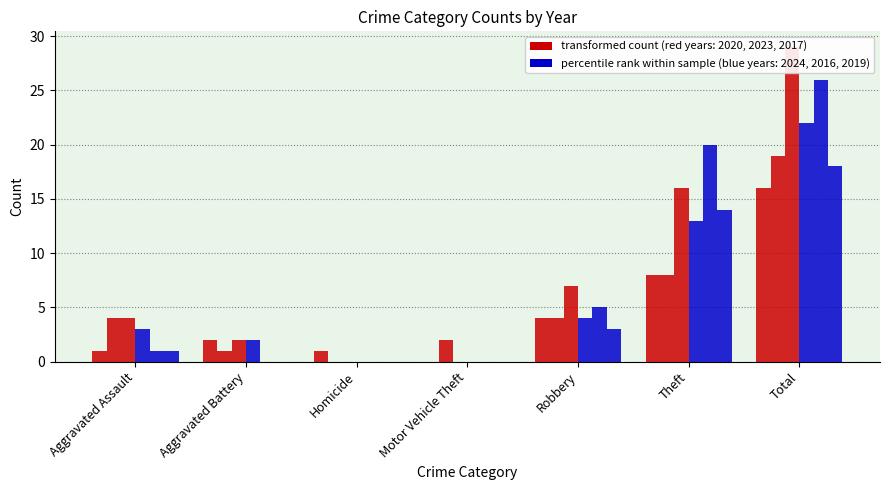

Are the bars grouped side by side (vs. stacked)?

Yes